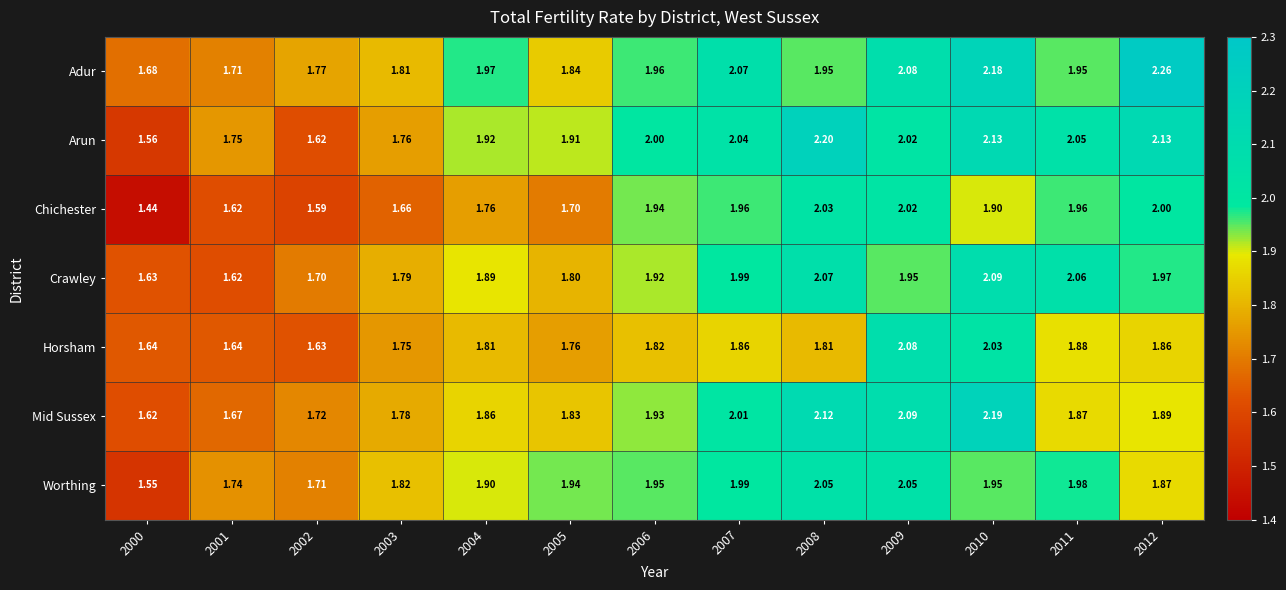

Which series has the largest range (max minus min)?

Arun